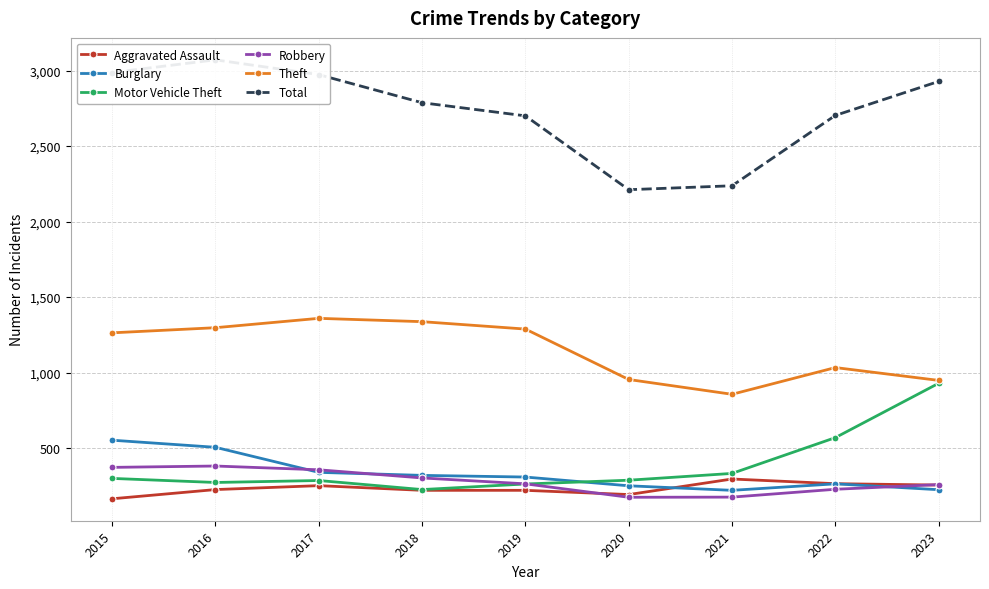

At how many categories does at least one series exceed 2961?

3